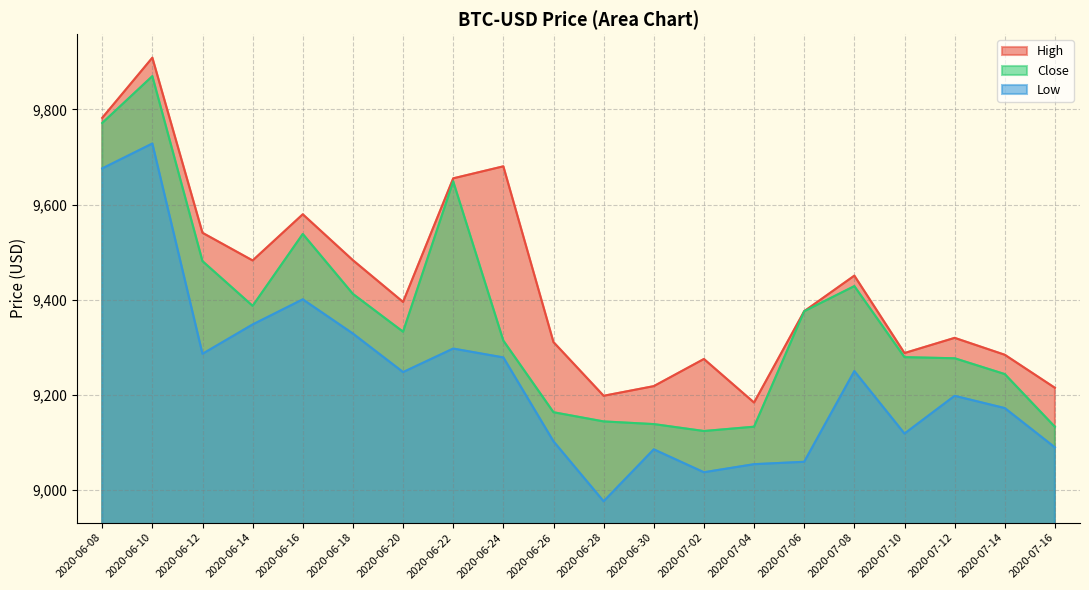

True or false: Close and Low cross at least once.

False